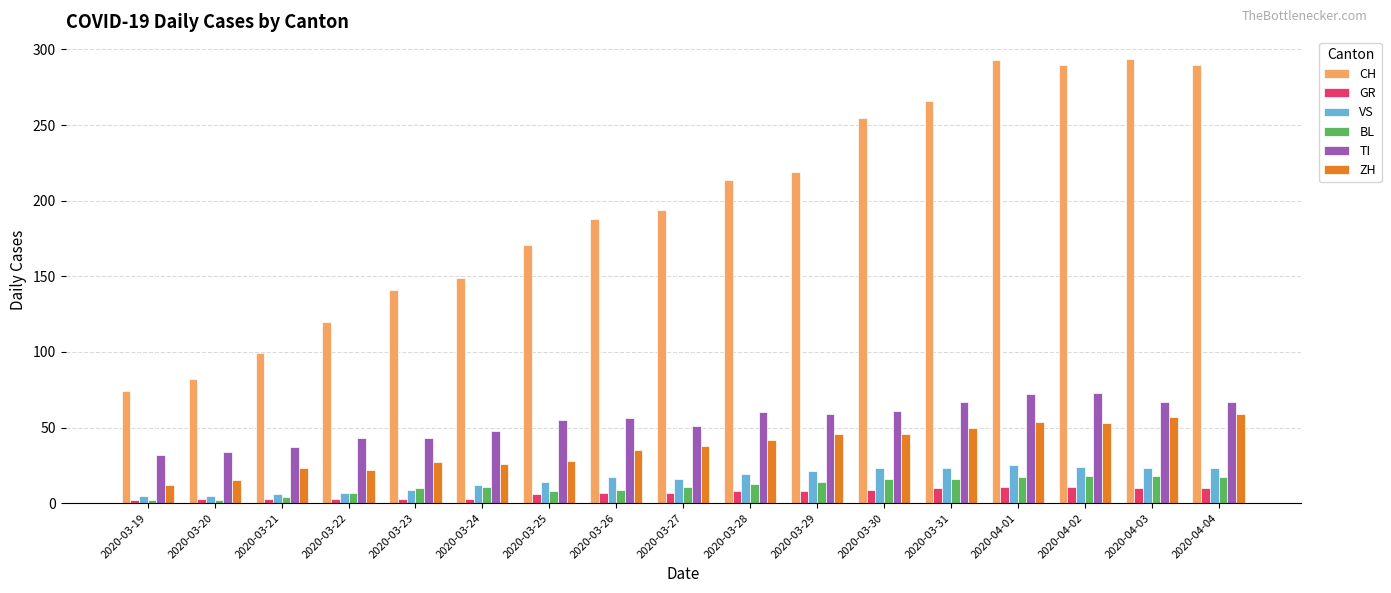

How many groups of bars are there?

17